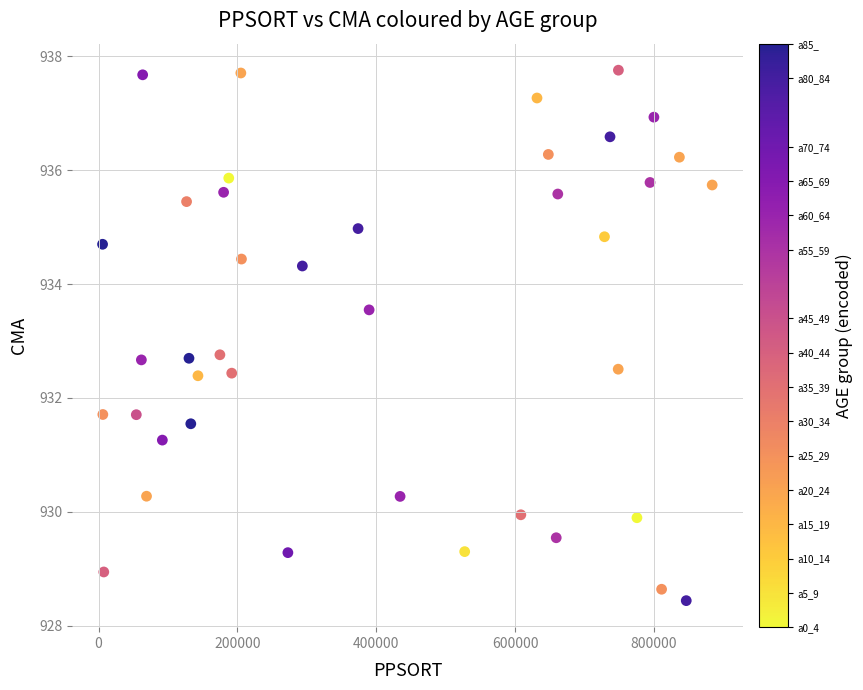

What is the range of Y values (max minus min)?

9.3